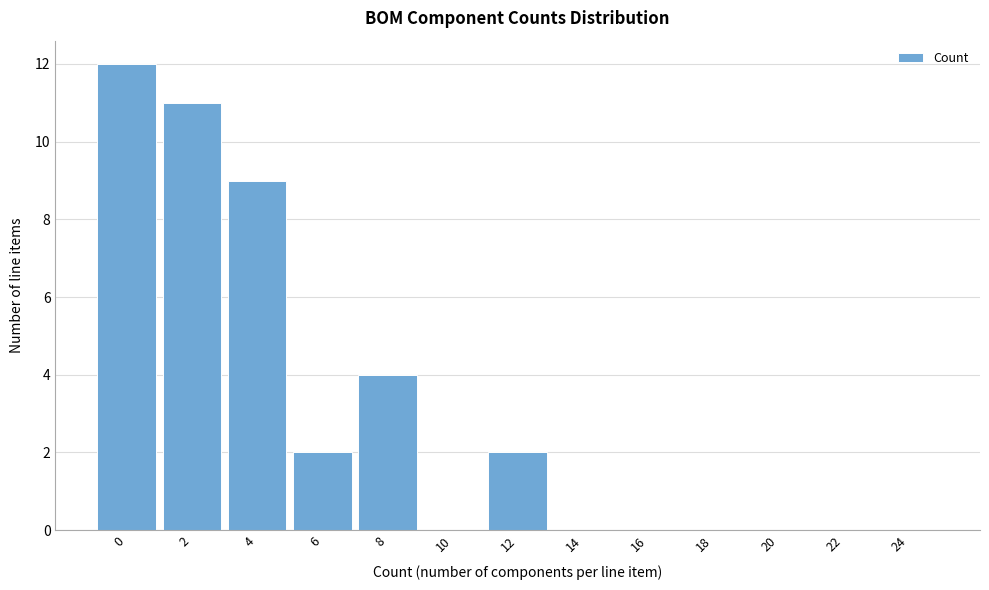

Reading left to right, what are all the values shown in this chart?

0=12	2=11	4=9	6=2	8=4	10=0	12=2	14=0	16=0	18=0	20=0	22=0	24=0